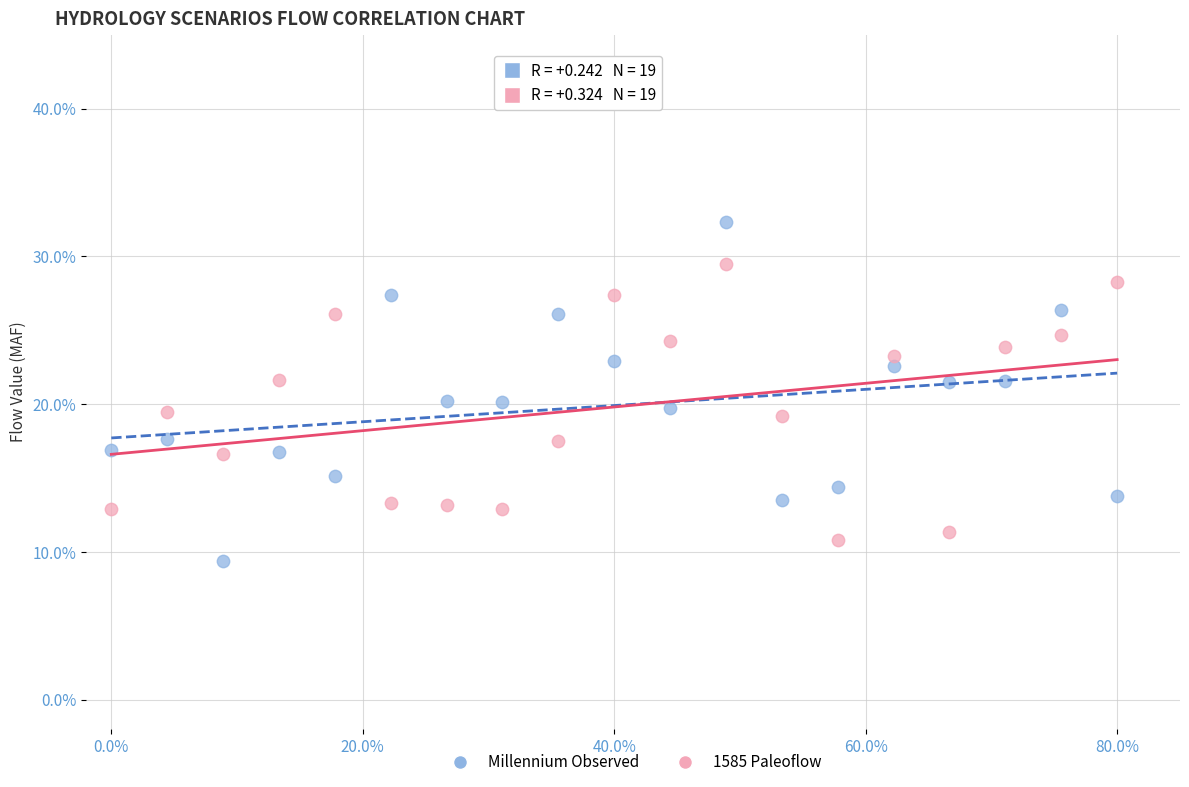

Which series has the widest spread of Y values?

Millennium Observed